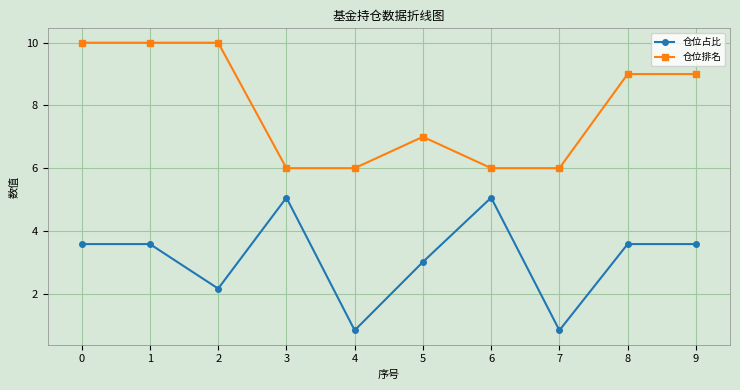

What is the smallest value displayed?

0.8